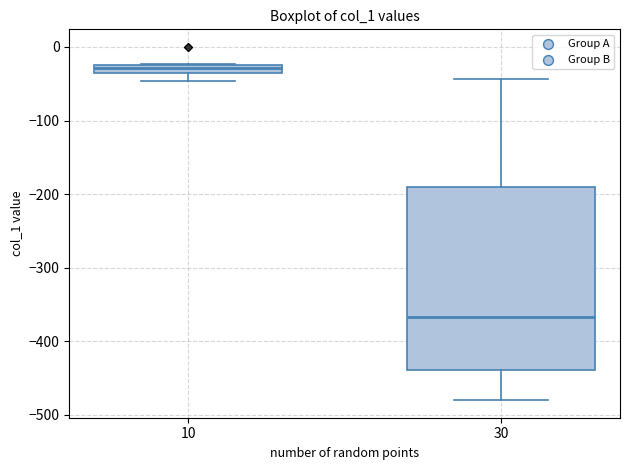

Where is the upper edge of the box at x = 10 on the y-axis? The values are not printed on the chart, so give them approximately, as read against the axis.

-20